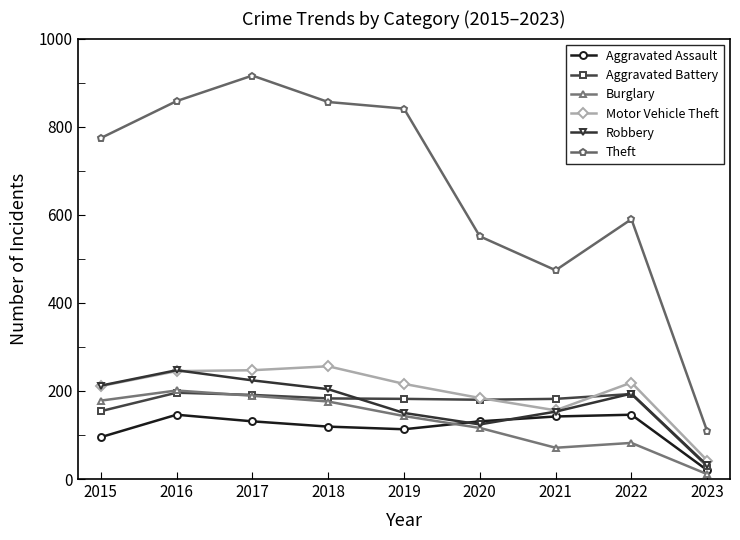

The Aggravated Battery series shows 75 at 2020. True or false?

False